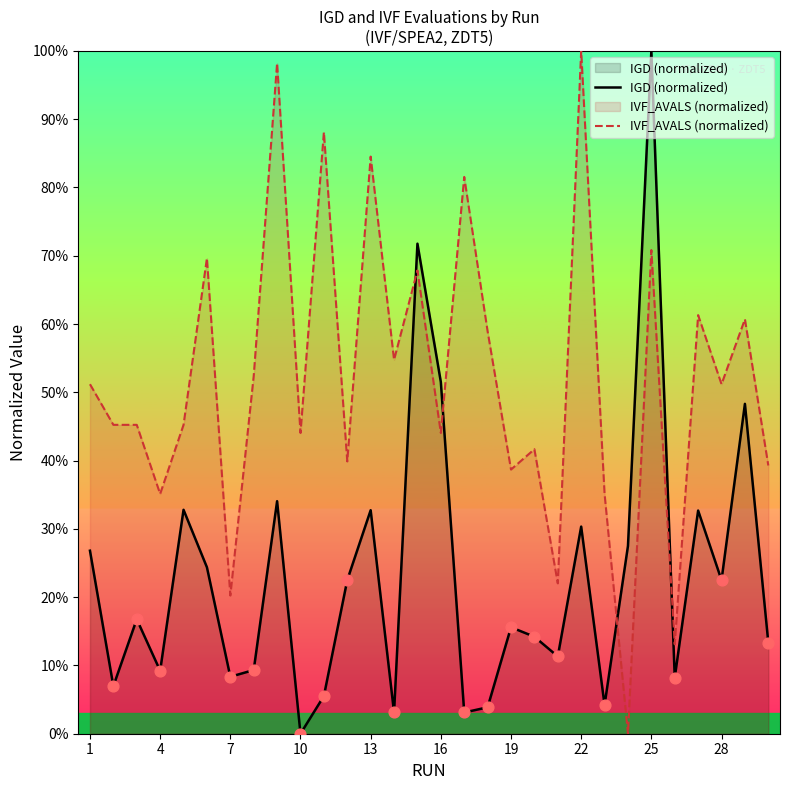

Is the value of IGD (normalized) at 7 greater than the value of IVF_AVALS (normalized) at 13?

No